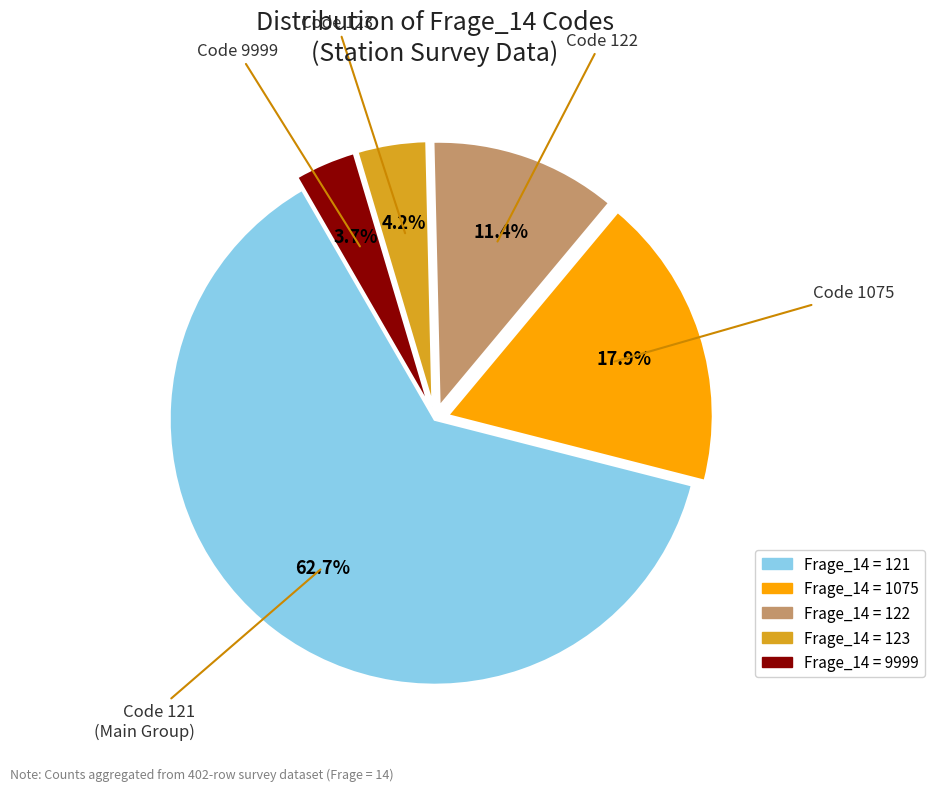

Is there a majority slice in this chart?

Yes